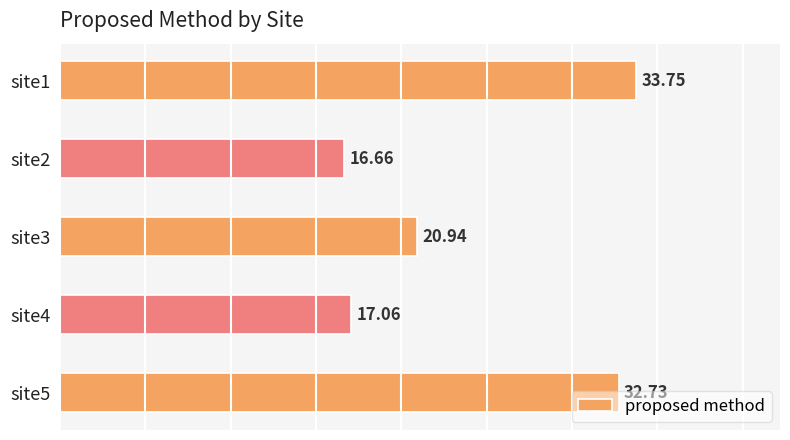

What is the average value?

24.2